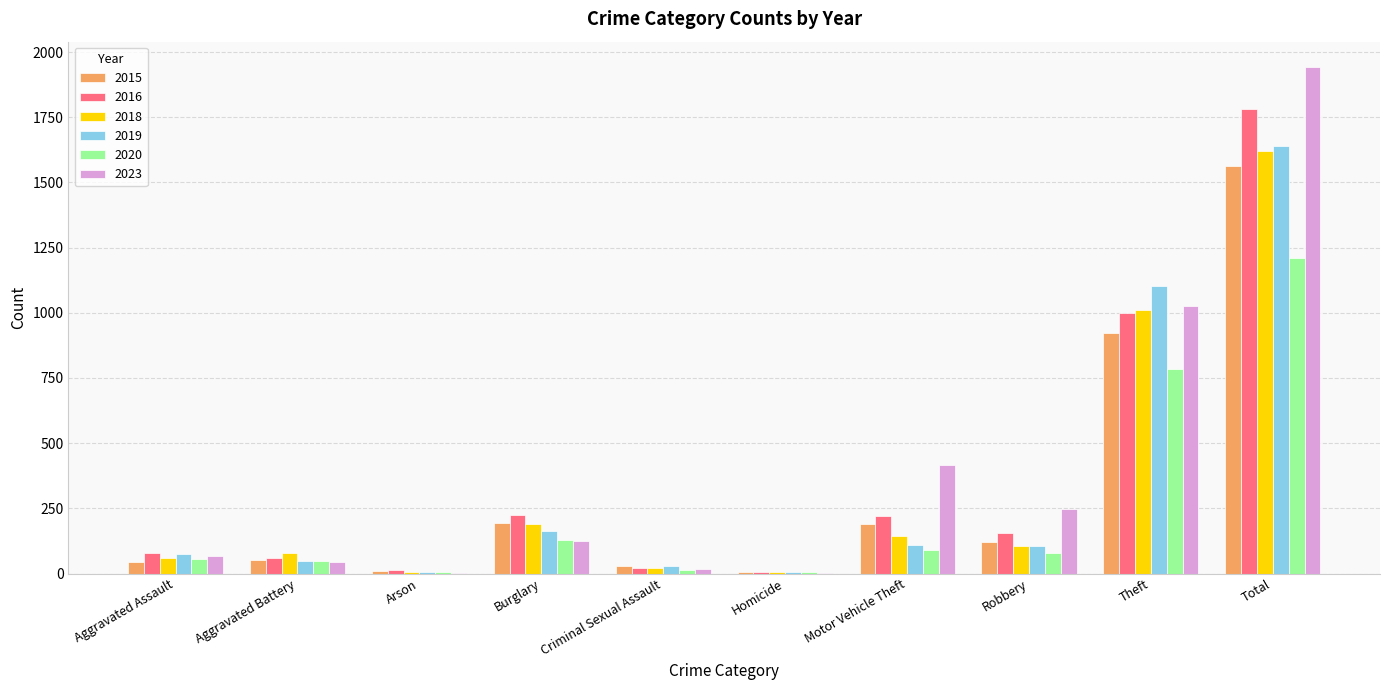

What is the sum of the 2019 values at Aggravated Battery and Theft?

1151